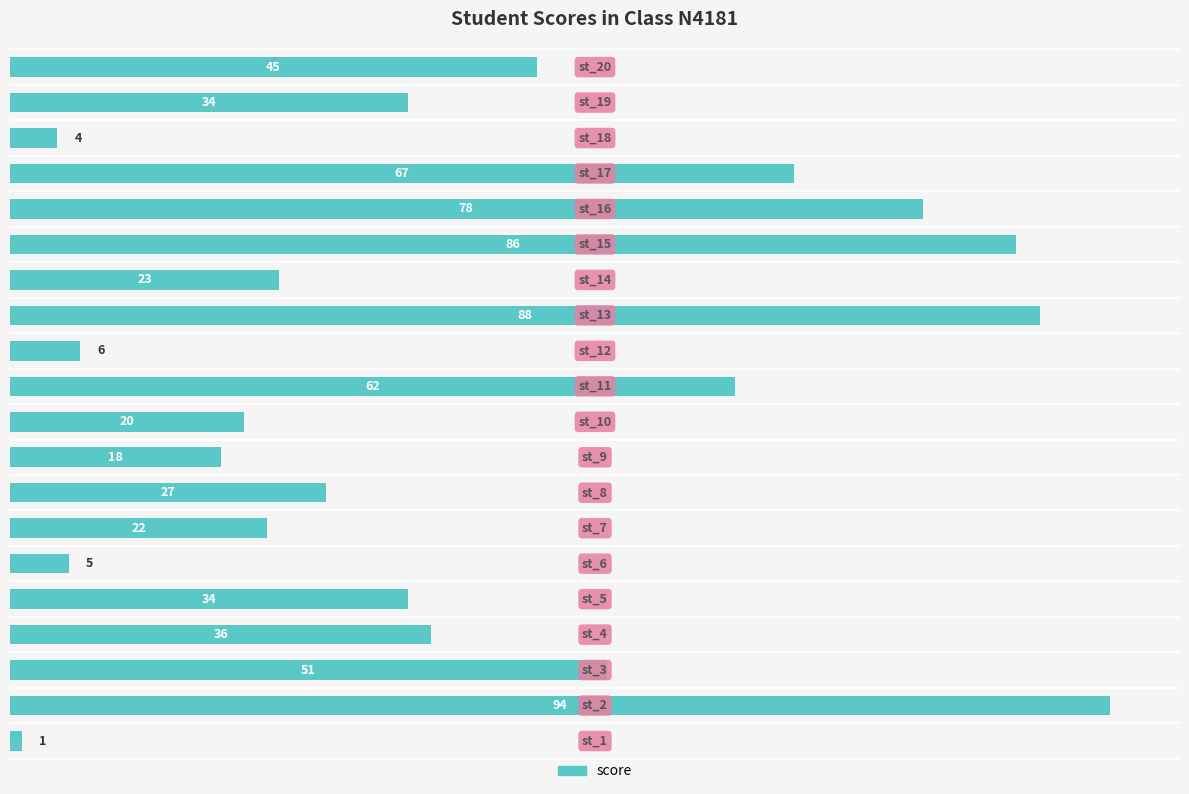

What is the smallest value displayed?

1